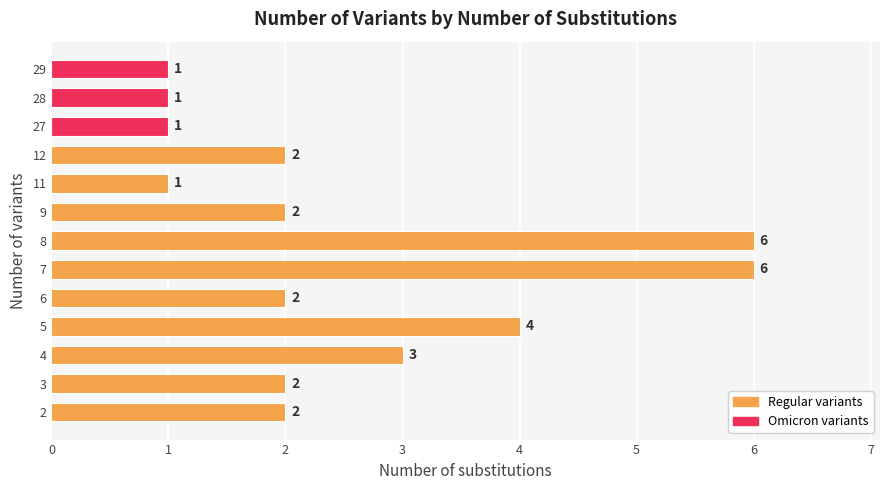

At which label is the value closest to 3?

4